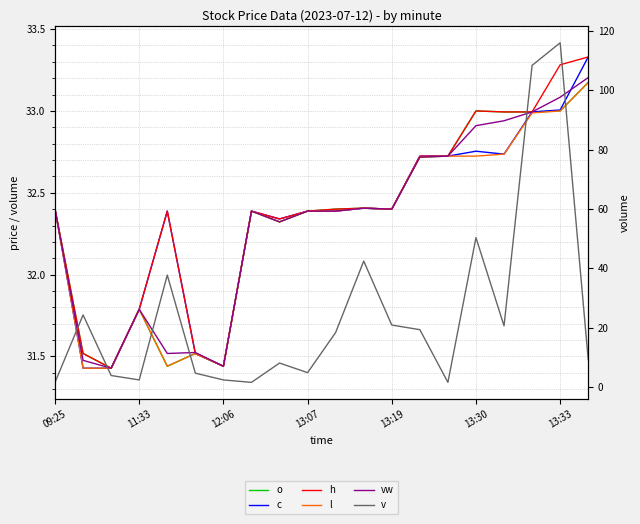

True or false: l has more than 1 points higher than both neighbors.

True